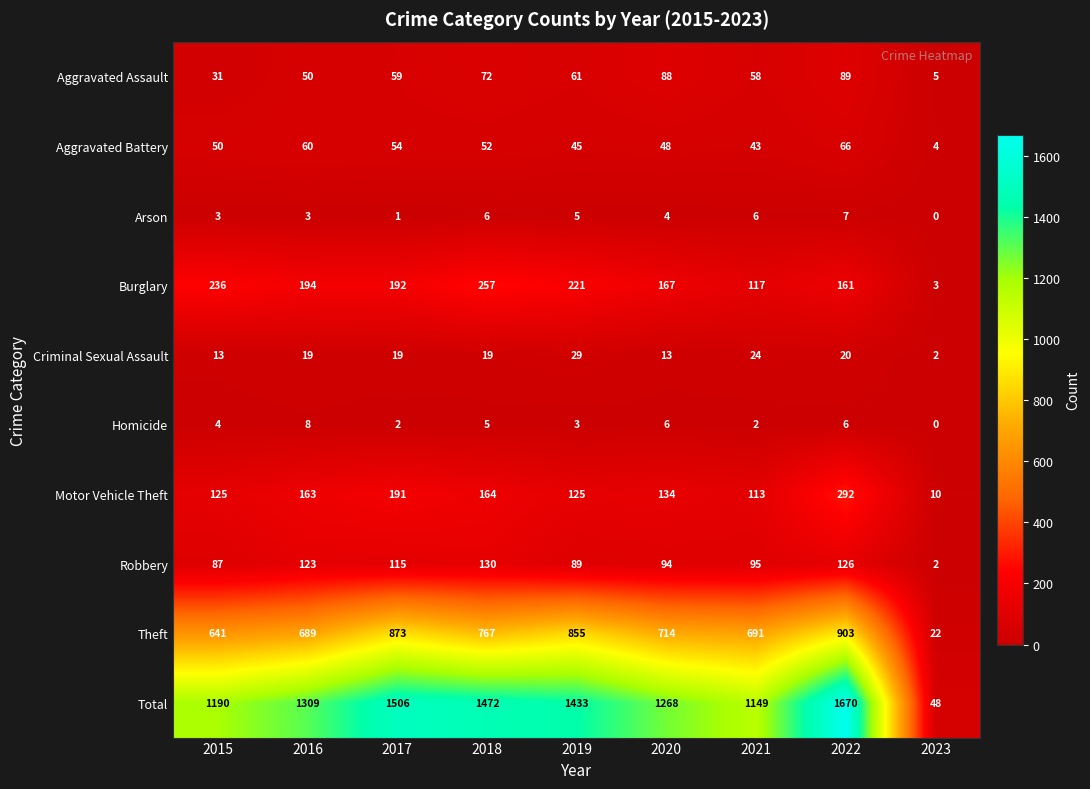

Which category has the lowest value in the Robbery series?

2023